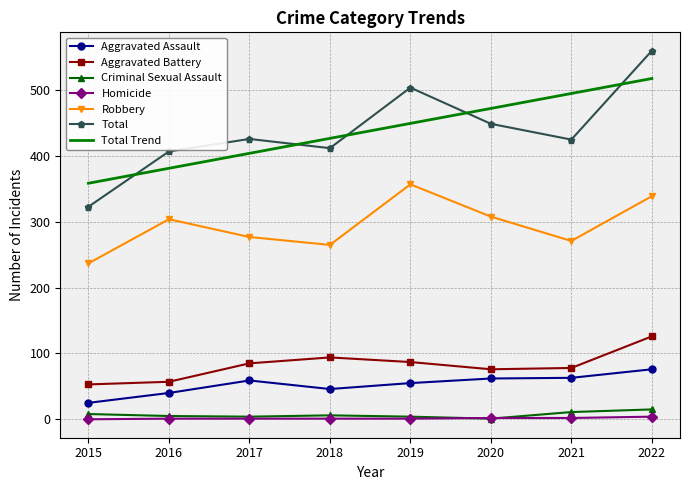

Is the value of Total Trend at 2022 greater than the value of Aggravated Battery at 2016?

Yes